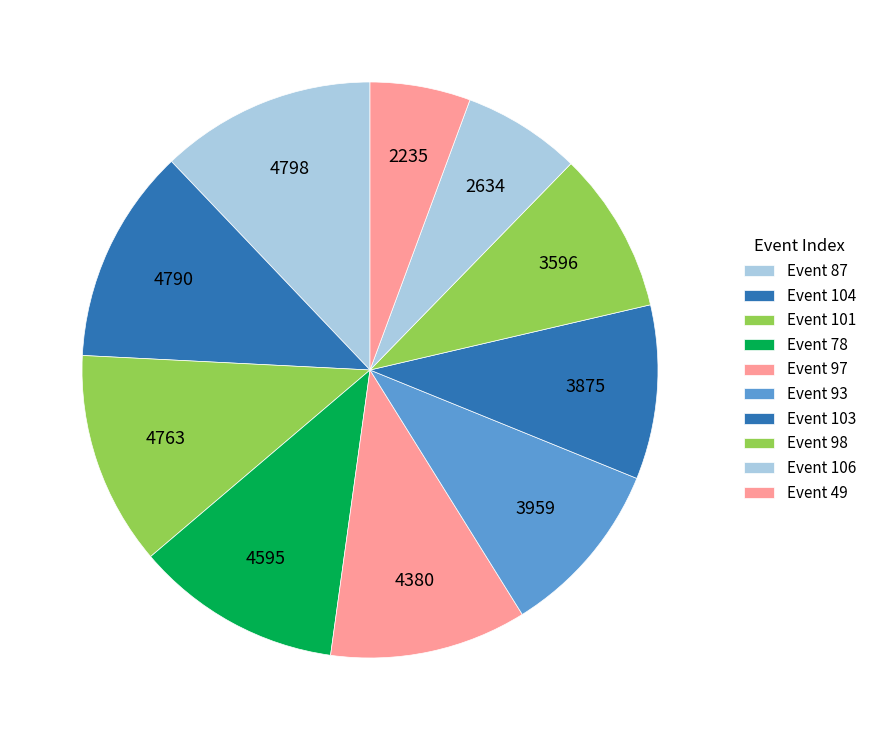

Rank the categories by value from lowest to highest.

49, 106, 98, 103, 93, 97, 78, 101, 104, 87